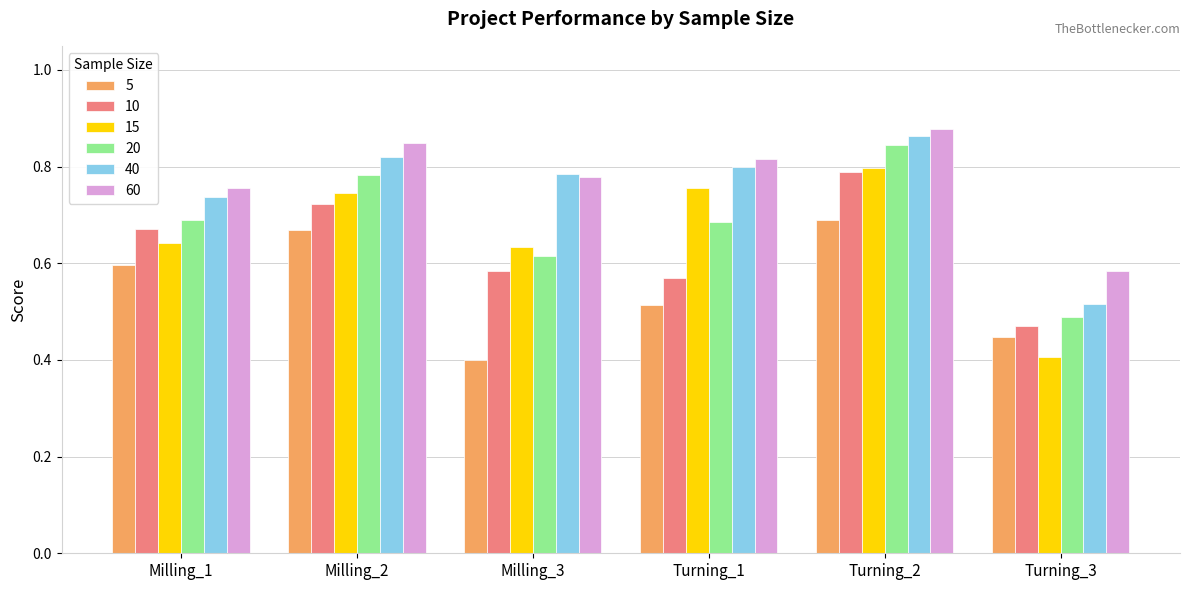

Is it true that 40 equals 0.8 at Milling_2?

True